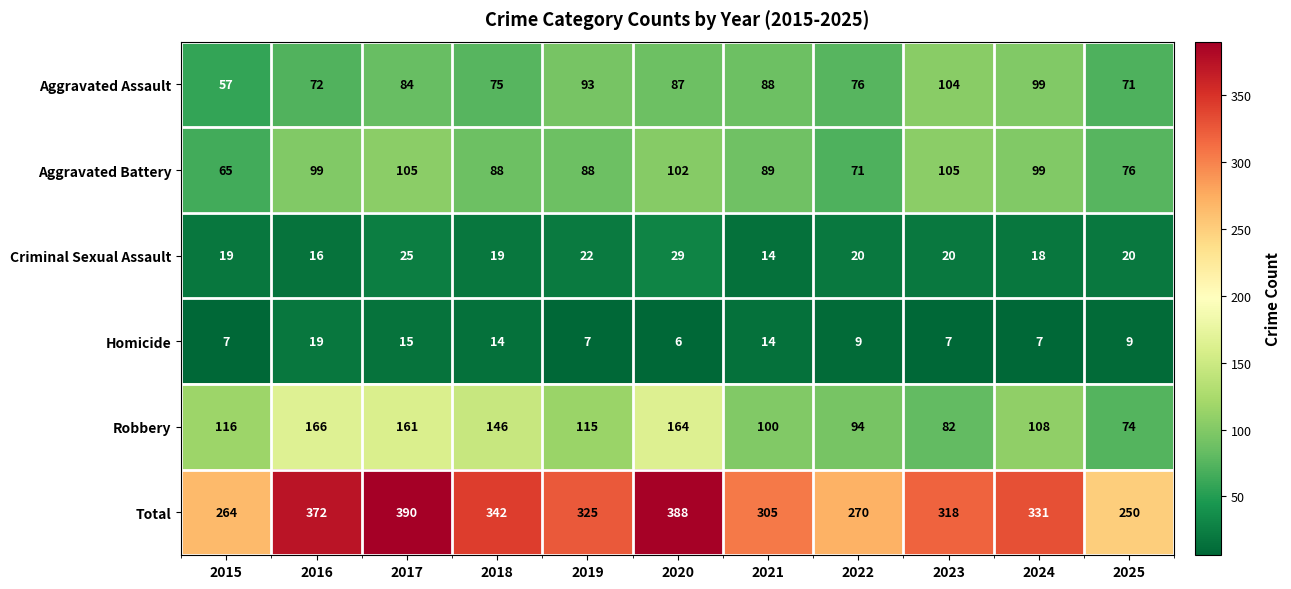

List the labels in order of Robbery value, largest first.

2016, 2020, 2017, 2018, 2015, 2019, 2024, 2021, 2022, 2023, 2025